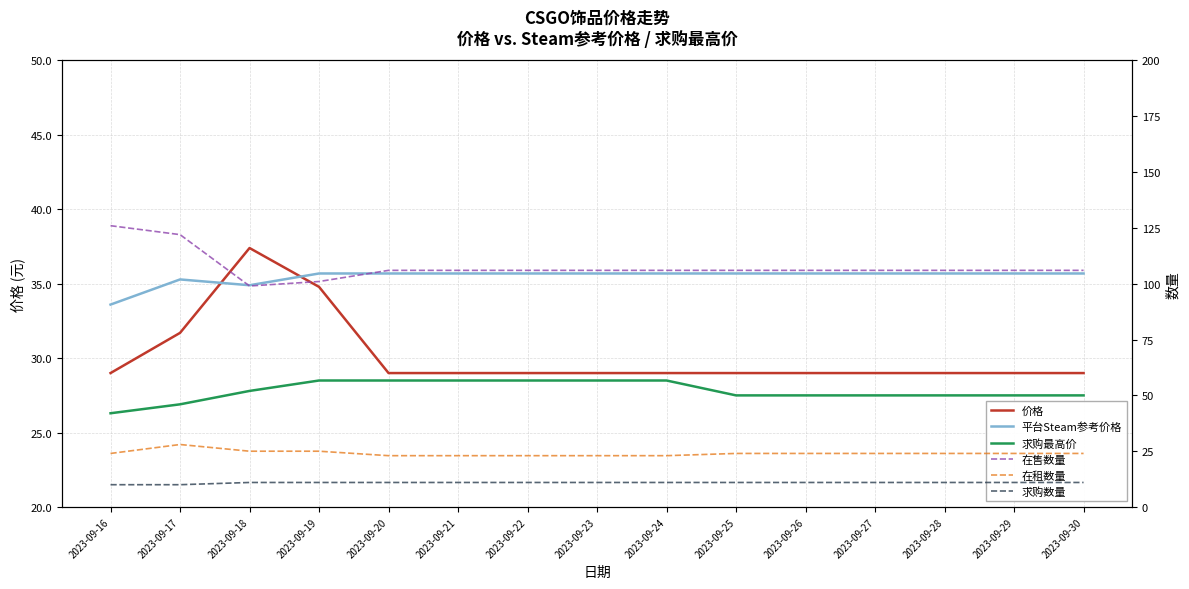

Does the chart display data point markers on the line(s)?

No